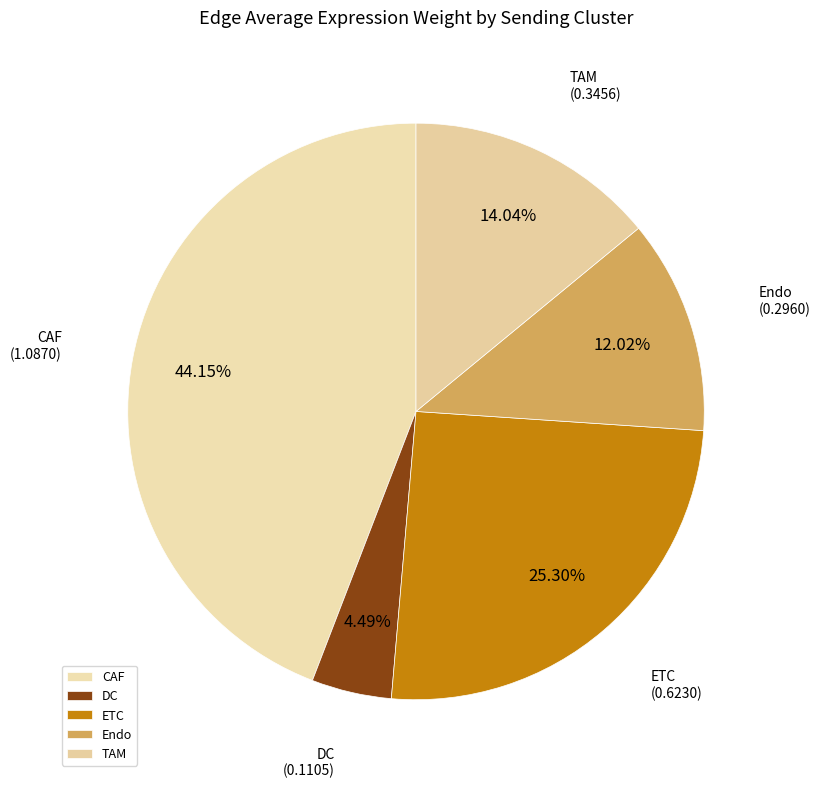

What is the smallest slice in the pie chart?

DC